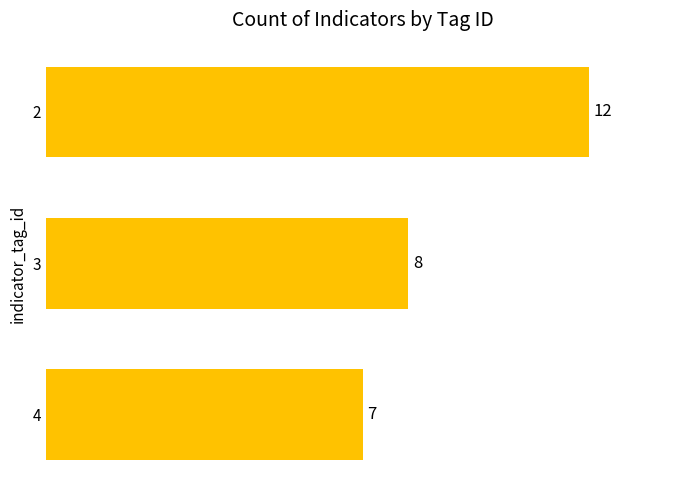

Rank the categories by value from lowest to highest.

4, 3, 2